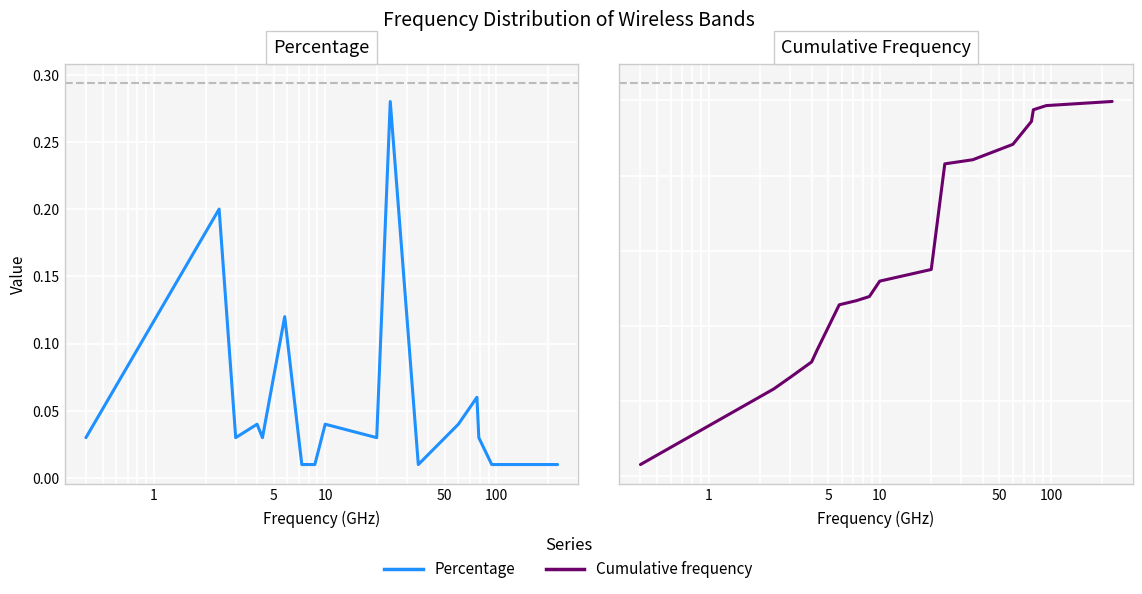

At how many categories does at least one series exceed 0?

17